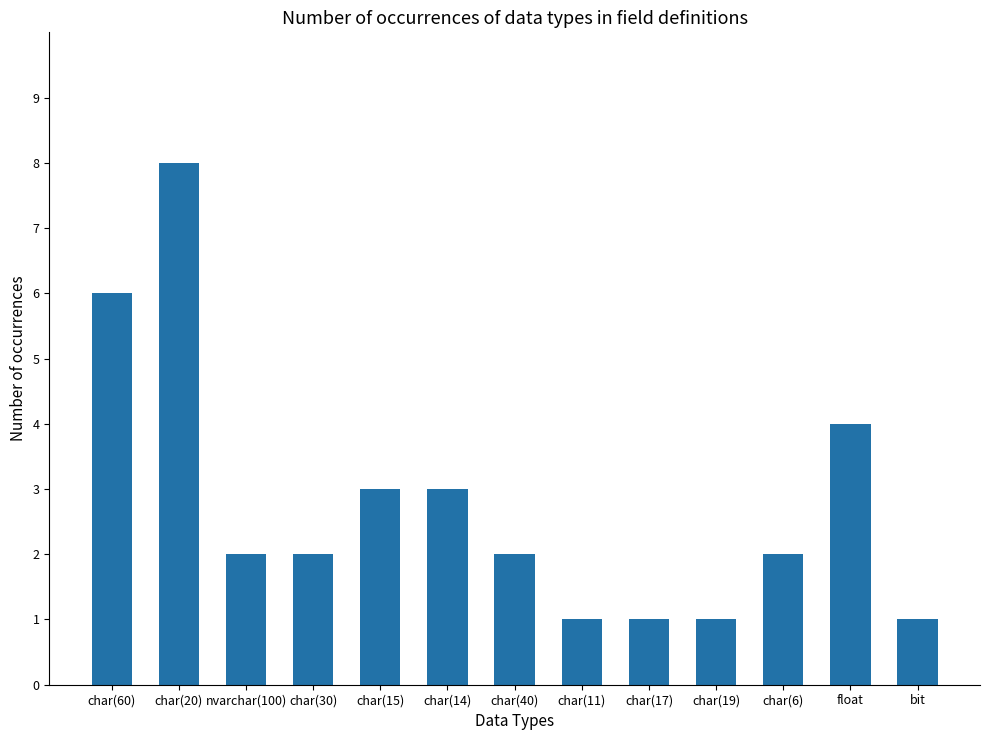

The chart shows a value of 3 at char(15). True or false?

True